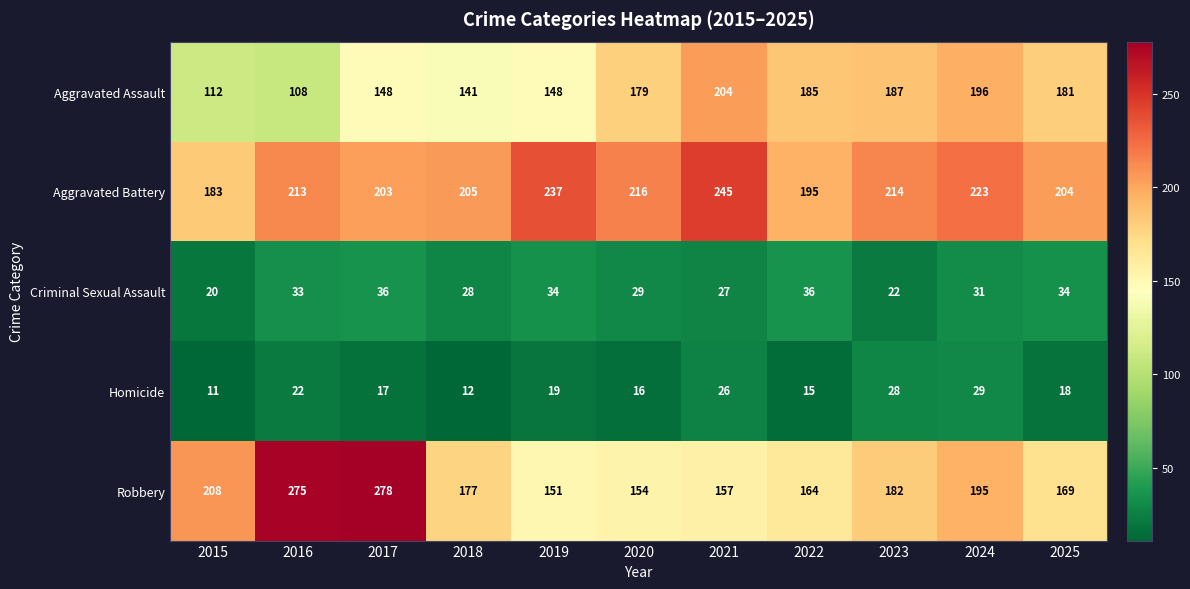

Which series changed the most between 2019 and 2022?

Aggravated Battery